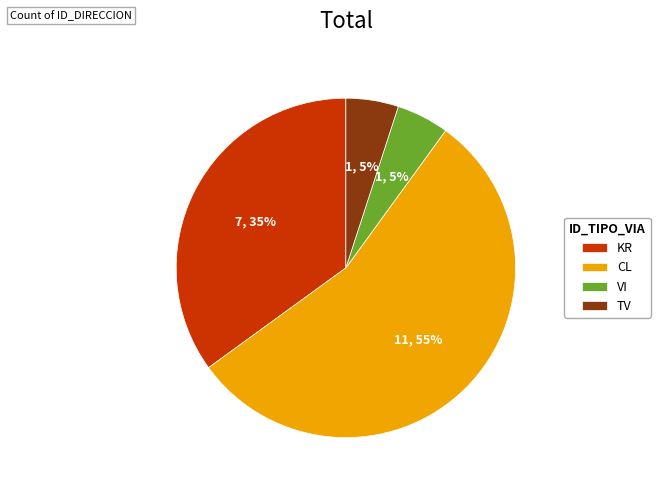

Which slice is the largest?

CL